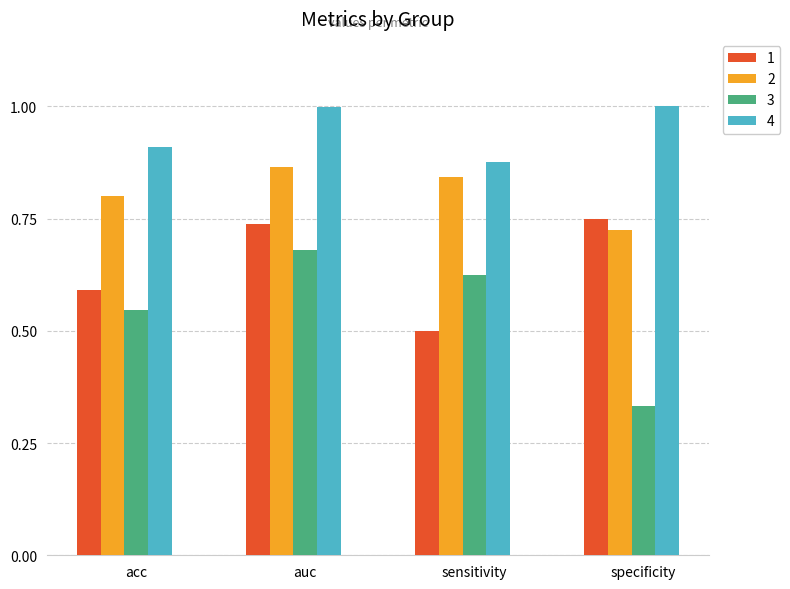

At which label does 1 reach its minimum?

sensitivity